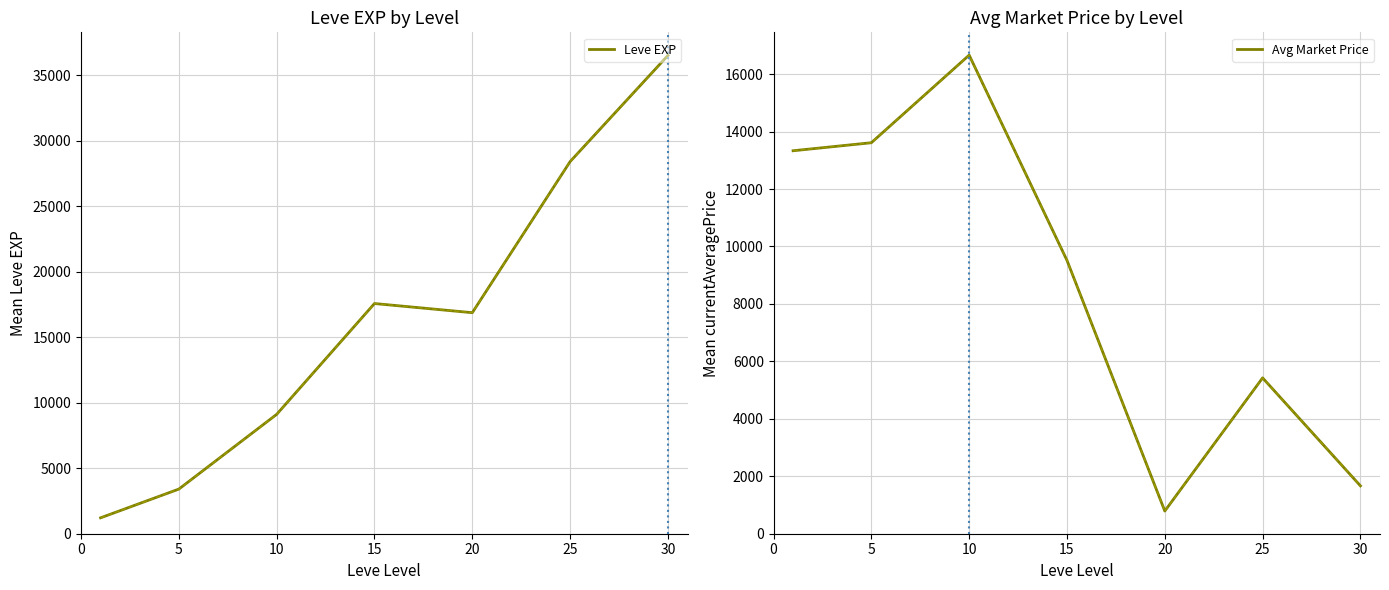

What are all the series names shown in the legend?

Leve EXP, Avg Market Price